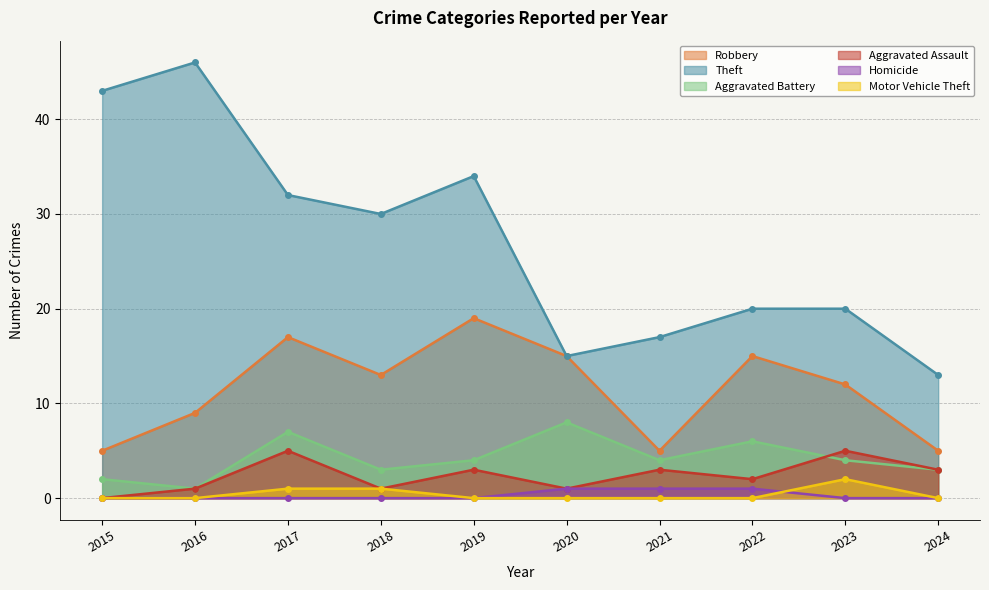

At which label does Aggravated Battery first exceed 4?

2017